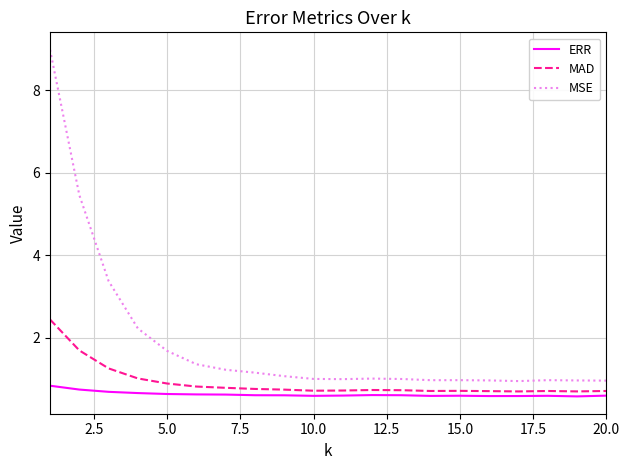

What are all the series names shown in the legend?

ERR, MAD, MSE